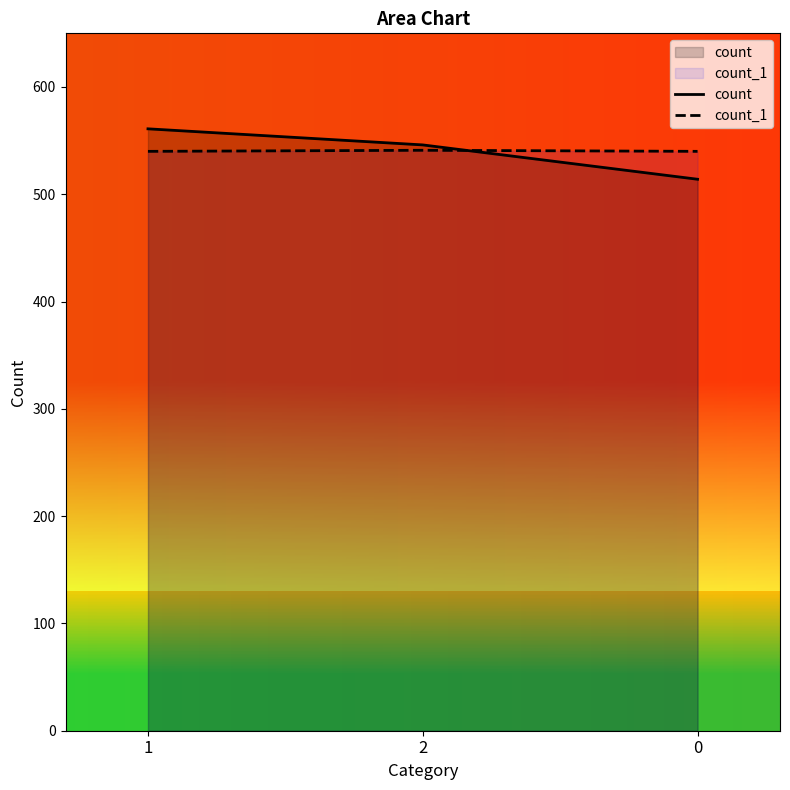

At which category does the chart reach its peak across all series?

1